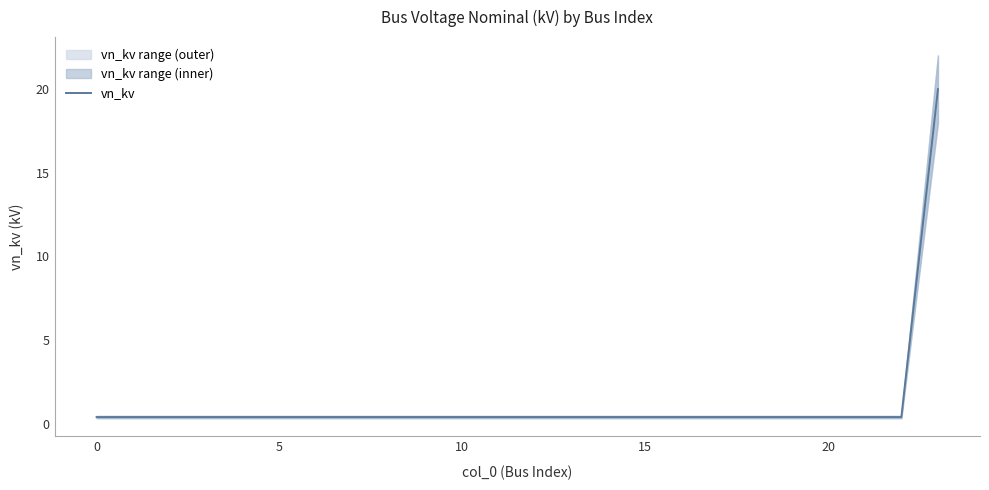

What is the average value?

1.2